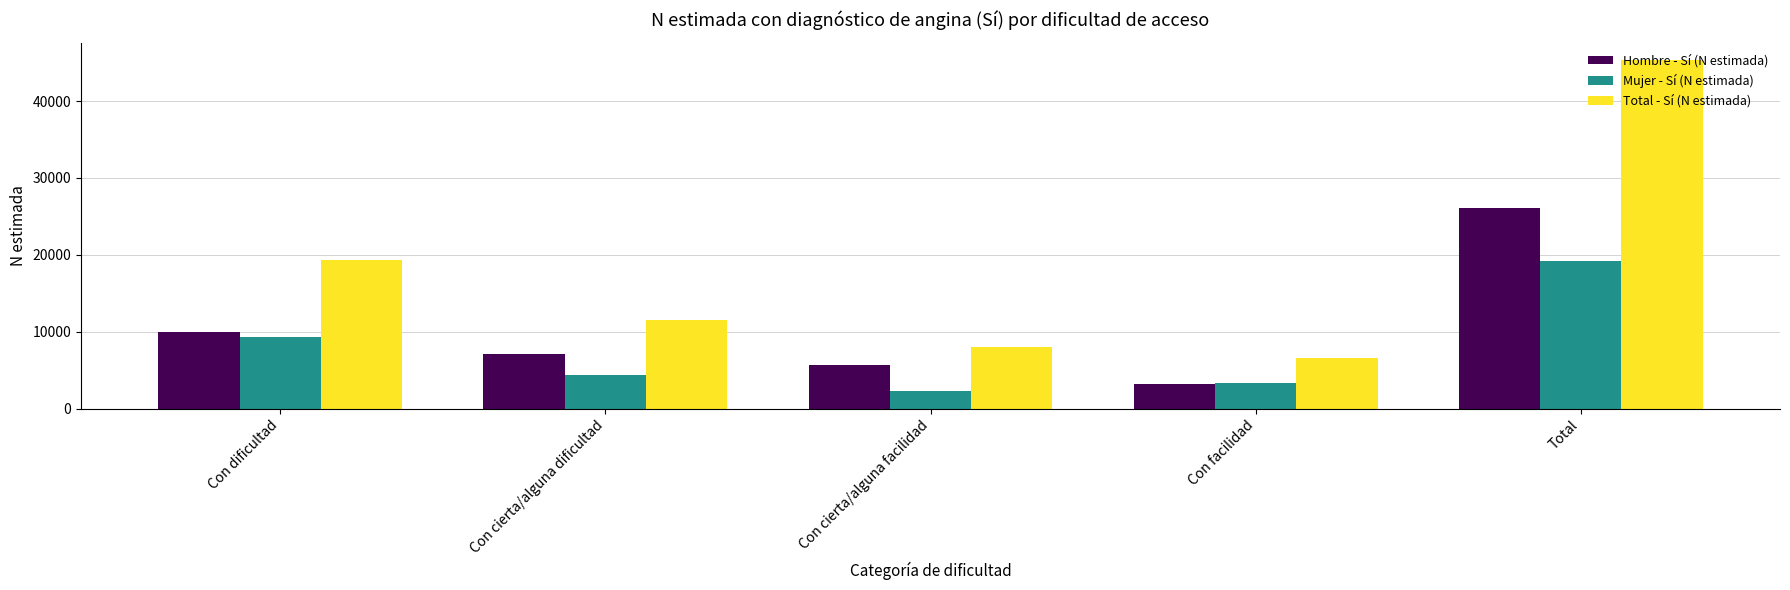

At how many categories does at least one series exceed 20941?

1